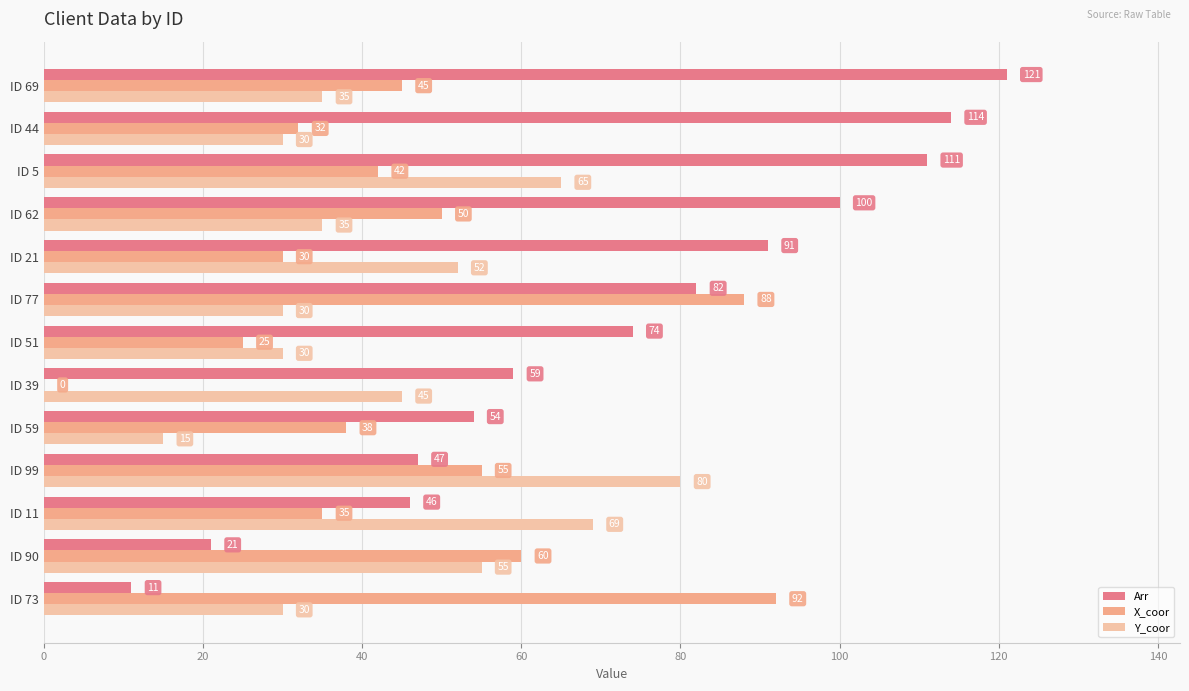

At which label is X_coor closest to 46?

ID 69